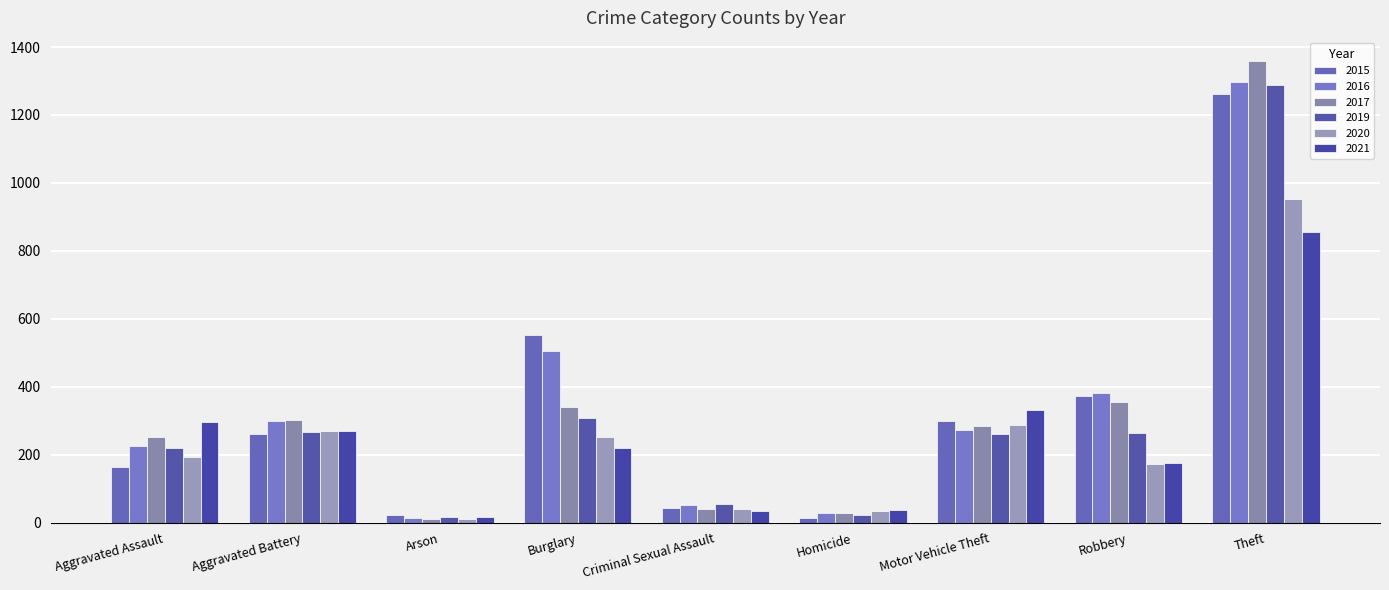

Is it true that 2017 equals 285 at Motor Vehicle Theft?

True